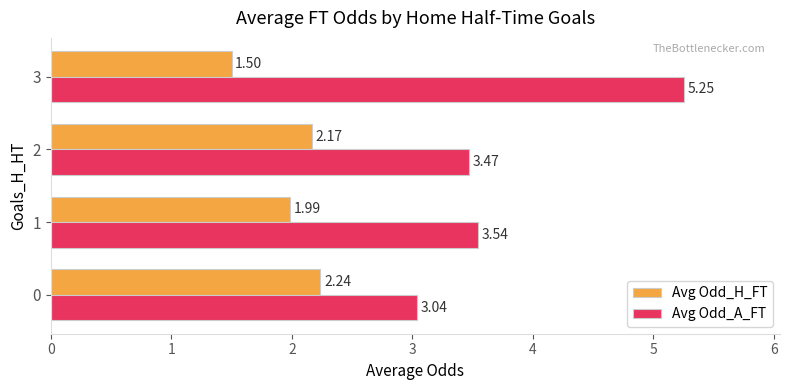

Is it true that Avg Odd_A_FT equals 5.1 at 0?

False